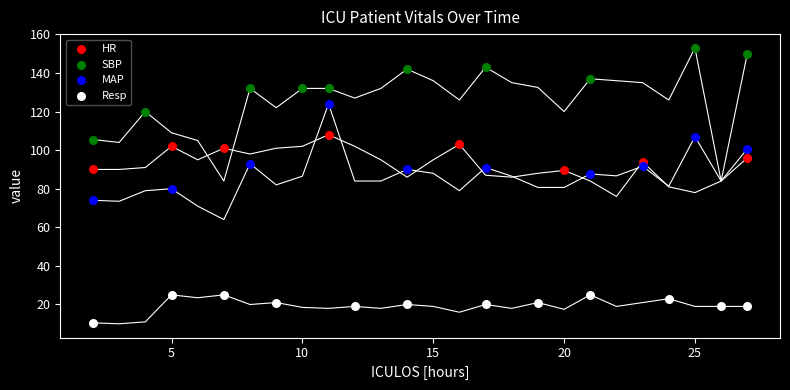

Which series reaches the minimum Y coordinate?

Resp